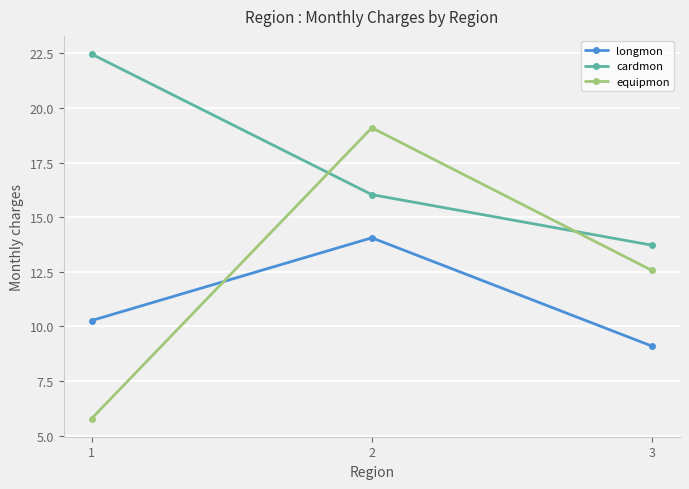

What is the difference between the highest and lowest values at 3?

4.6